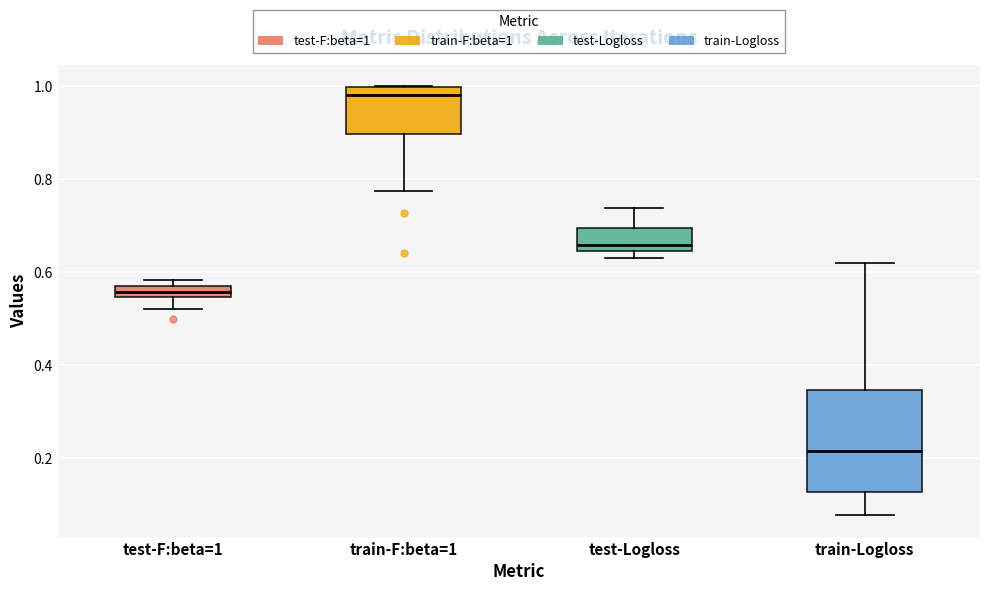

Which box's median line is the lowest?

train-Logloss